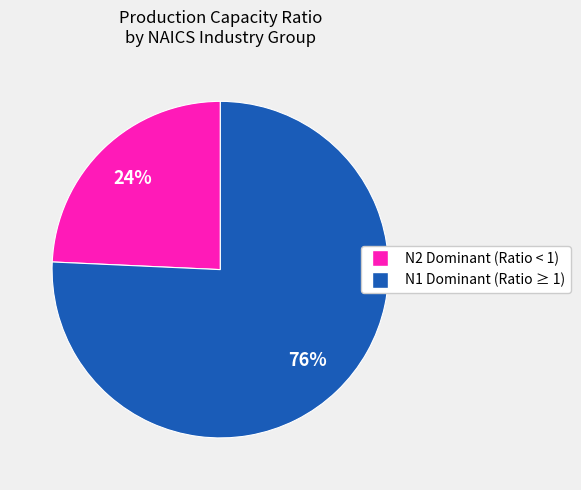

To the nearest percent, what is the average slice percentage?

50%